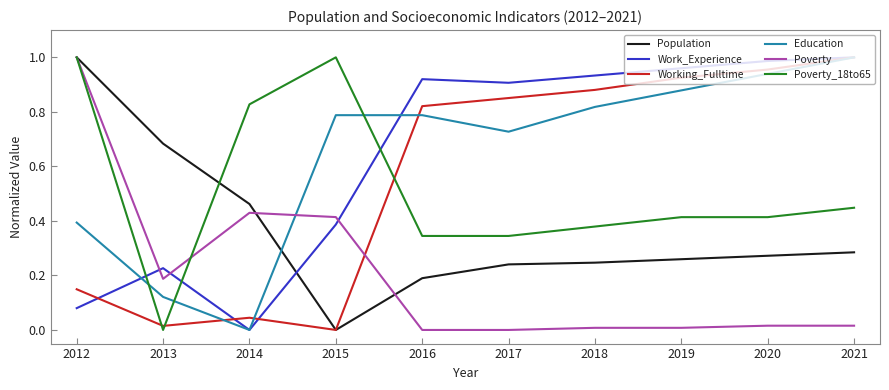

At which label does Work_Experience reach its minimum?

2014